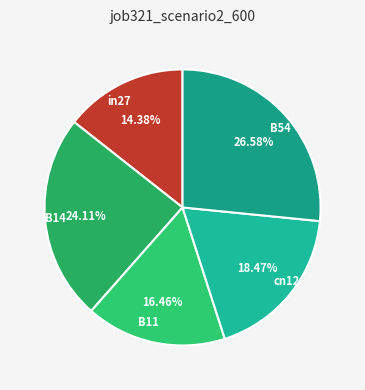

Is in27 the majority of the pie?

No